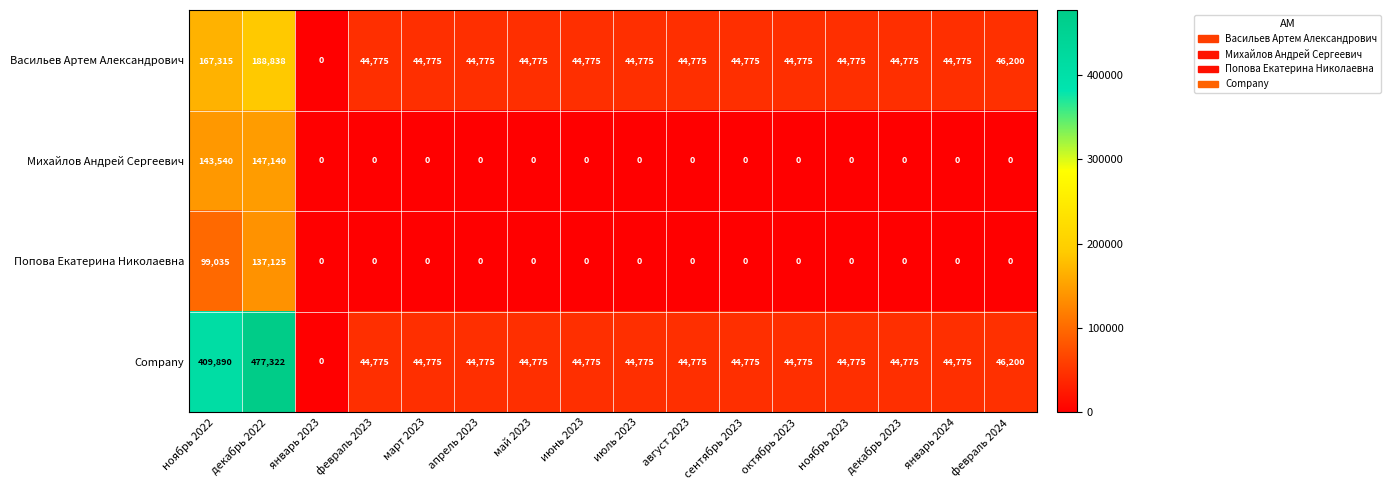

What is the average value of the Михайлов Андрей Сергеевич series?

18168